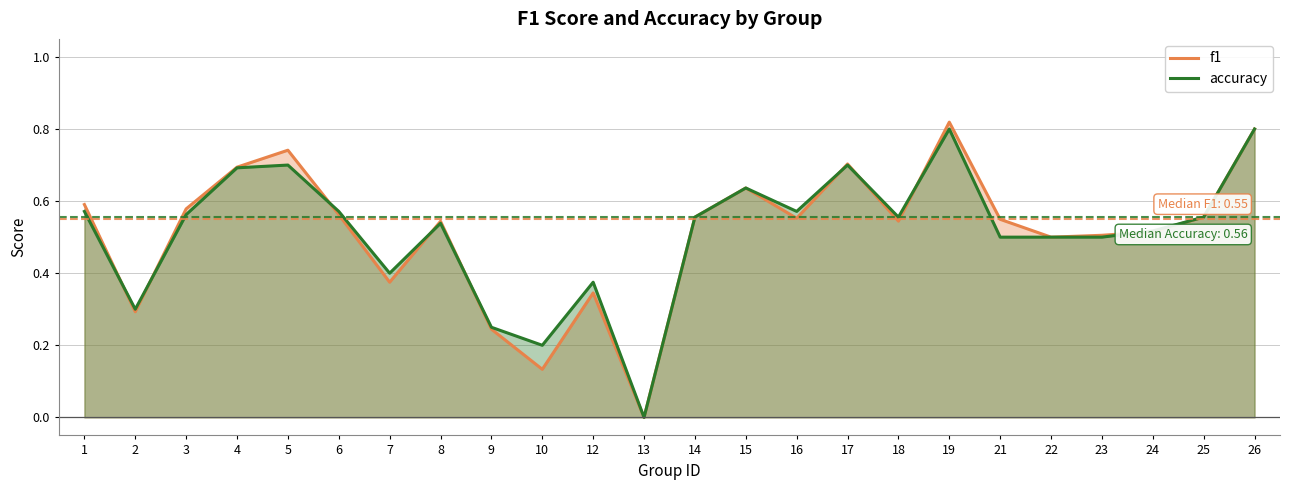

At how many categories does at least one series exceed 0?

23